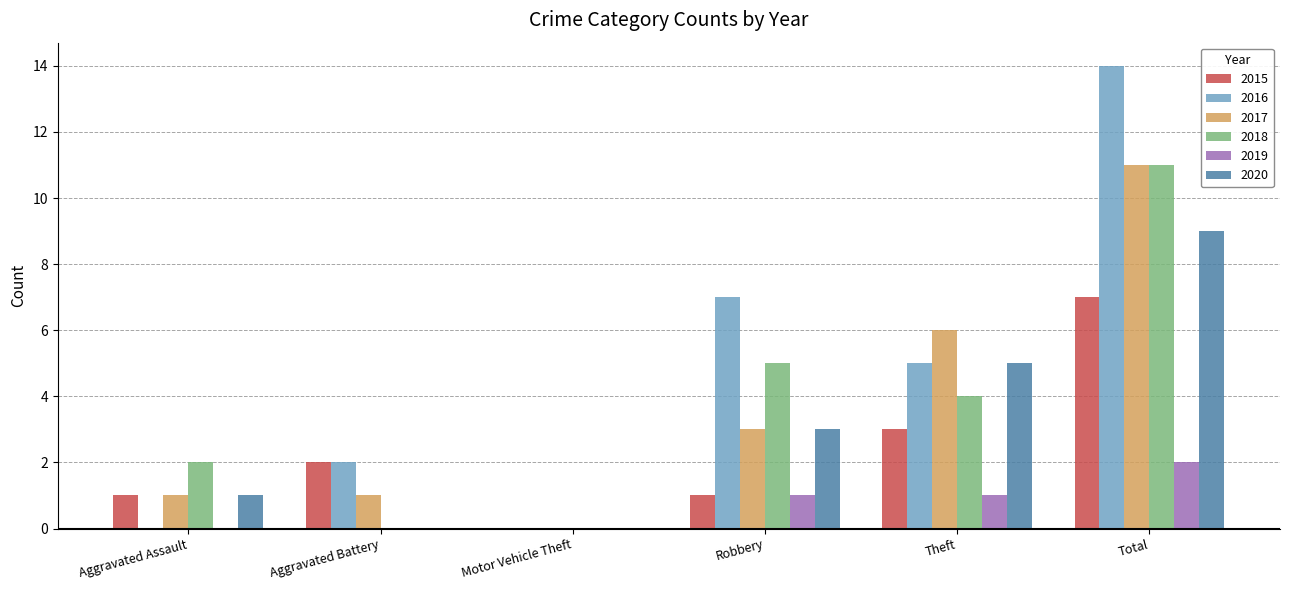

Reading right to left, extract all data points from this chart.

2015: 7	3	1	0	2	1
2016: 14	5	7	0	2	0
2017: 11	6	3	0	1	1
2018: 11	4	5	0	0	2
2019: 2	1	1	0	0	0
2020: 9	5	3	0	0	1